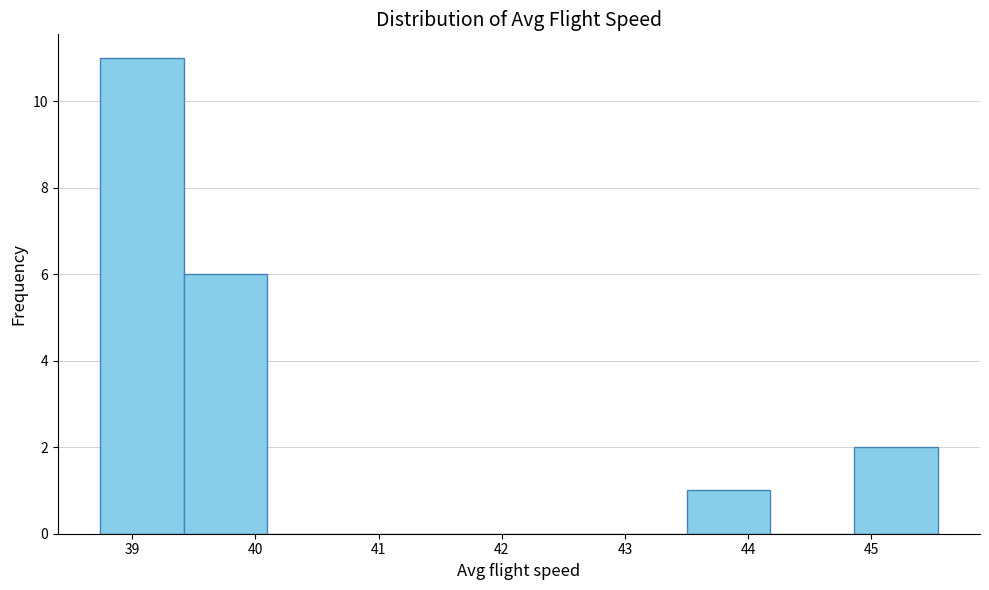

Reading left to right, list every bar in this chart as the range it spans on the x-axis followed by its height. Neither the bar edges nor the heights are printed on the chart, so give them approximately, as read against the axes.

38.7 to 39.4: 11
39.4 to 40.1: 6
40.1 to 40.8: 0
40.8 to 41.5: 0
41.5 to 42.1: 0
42.1 to 42.8: 0
42.8 to 43.5: 0
43.5 to 44.2: 1
44.2 to 44.9: 0
44.9 to 45.5: 2